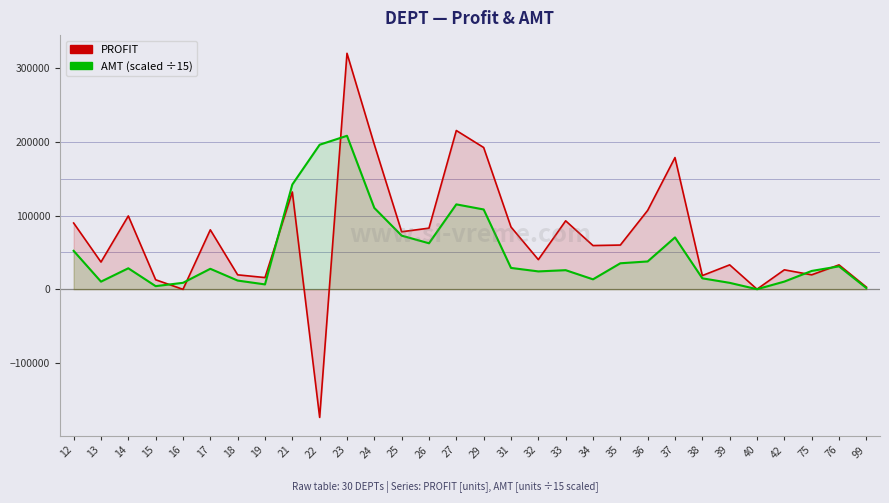

What is the smallest value displayed?

-174011.2